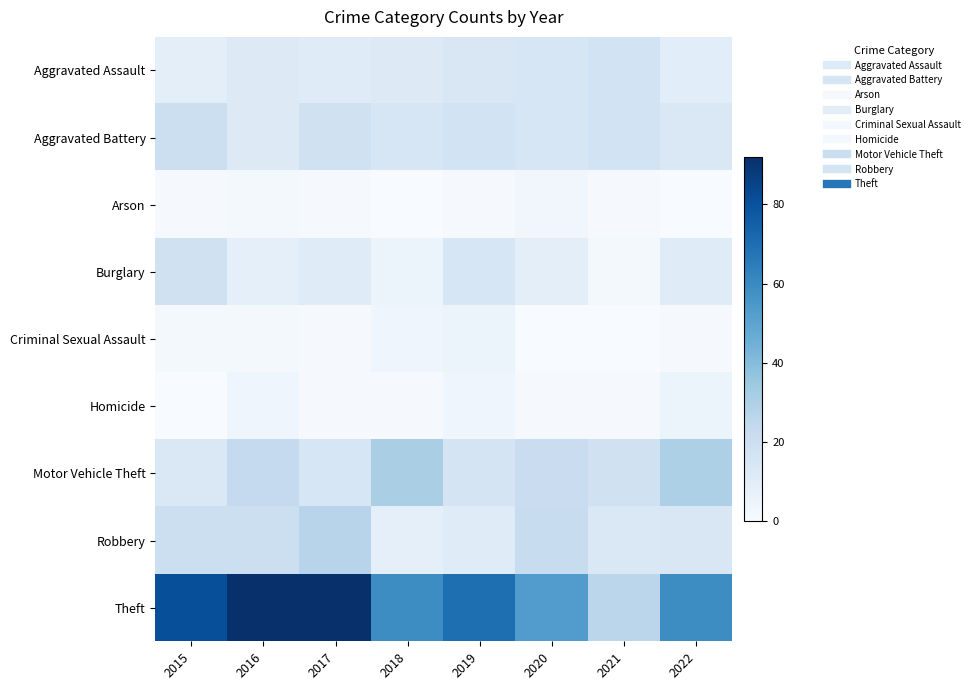

Which series has the largest range (max minus min)?

Theft